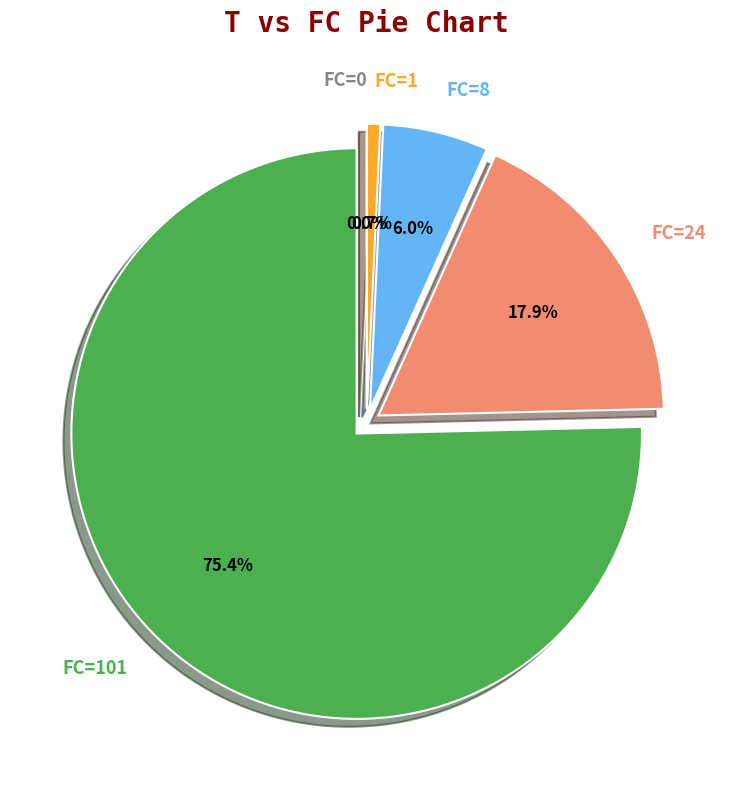

To the nearest percent, what is the combined percentage of FC=101 and FC=0?

75%